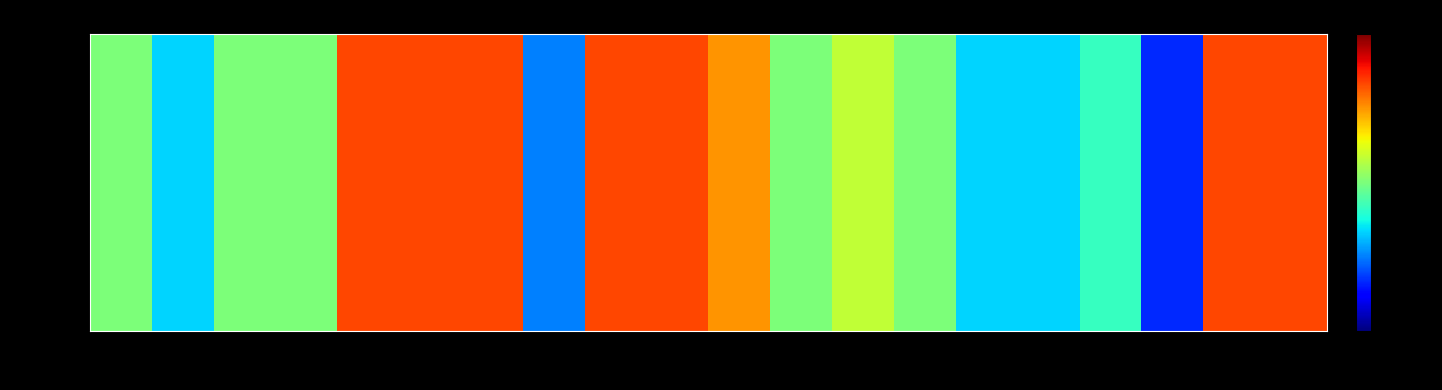

Reading left to right, what are all the values shown in this chart?

96	94	96	96	100	100	100	93	100	100	99	96	97	96	94	94	95	92	100	100